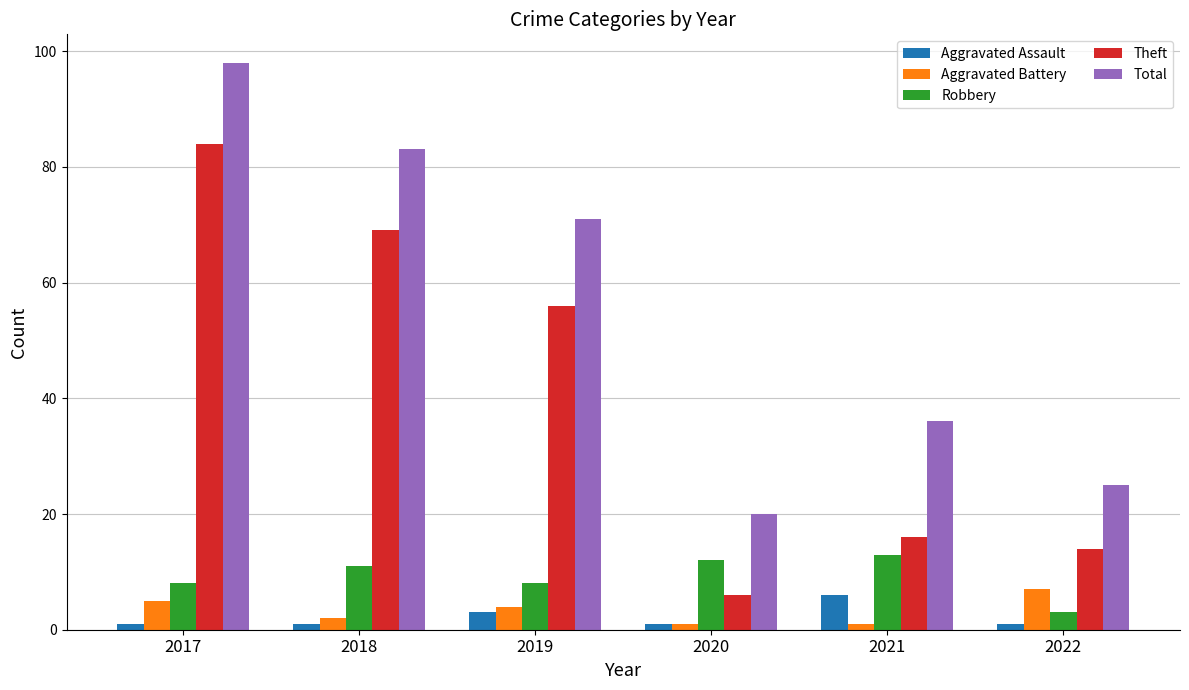

At which category is the sum across all series the highest?

2017